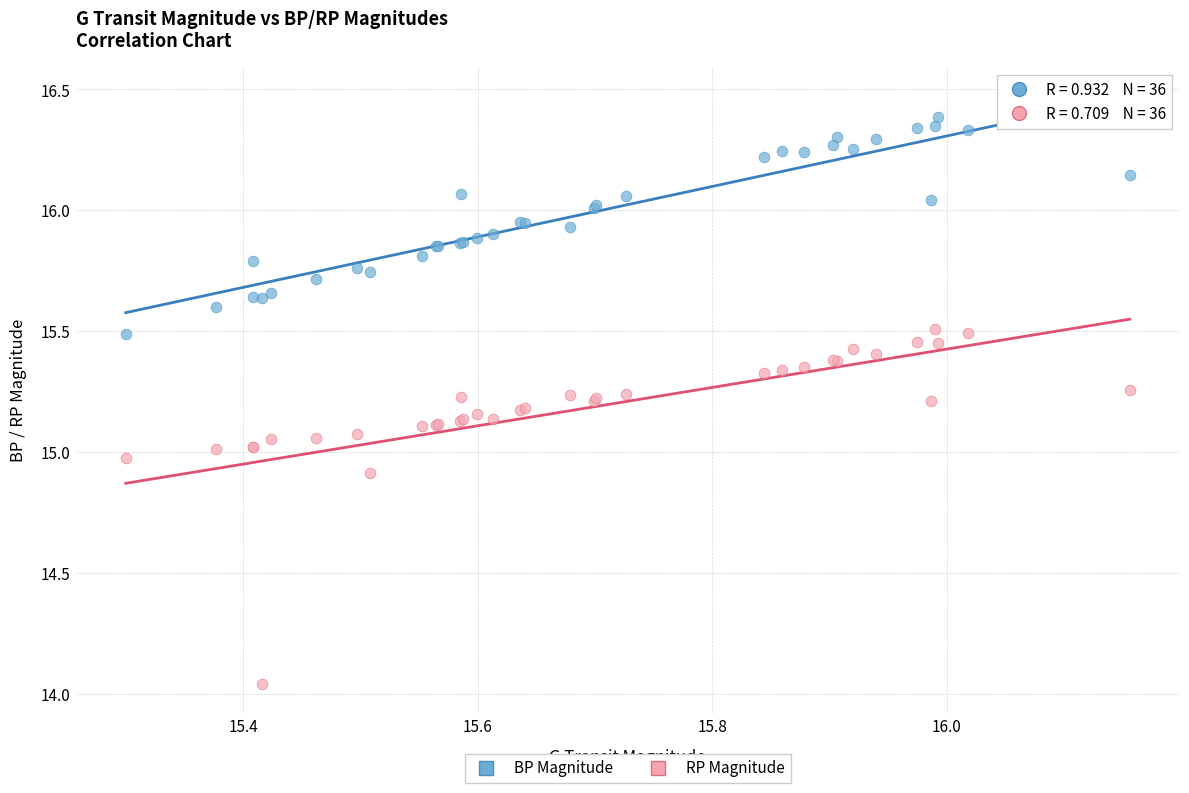

What are all the series names shown in the legend?

BP Magnitude, RP Magnitude